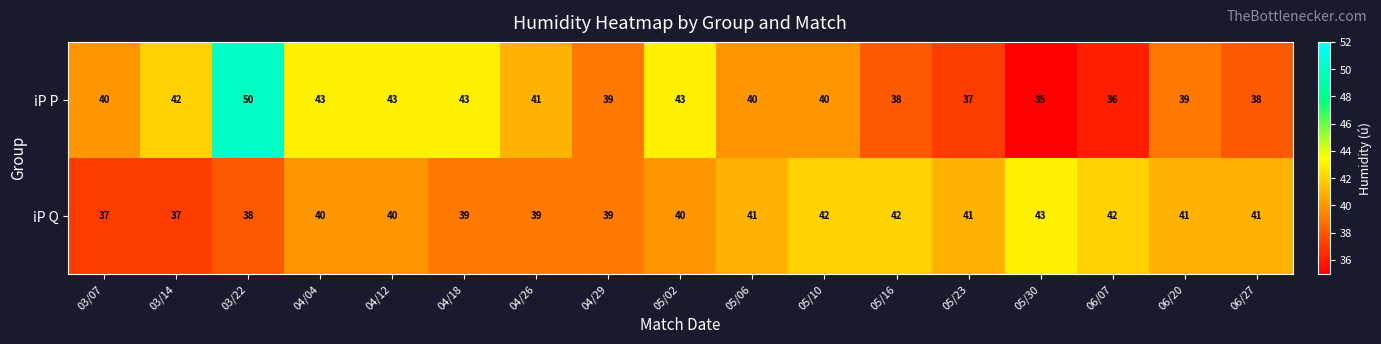

Which series has the largest range (max minus min)?

iP P